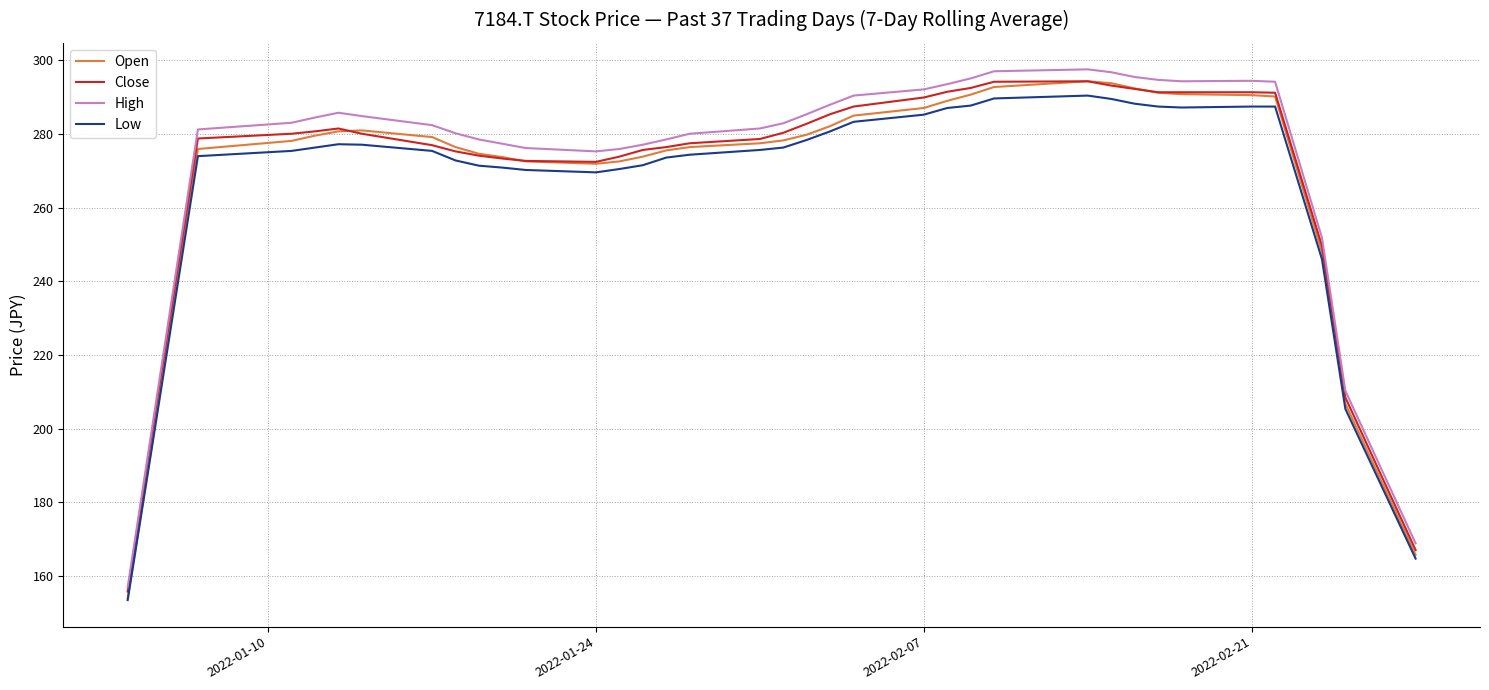

What is the minimum value for Close?

155.8